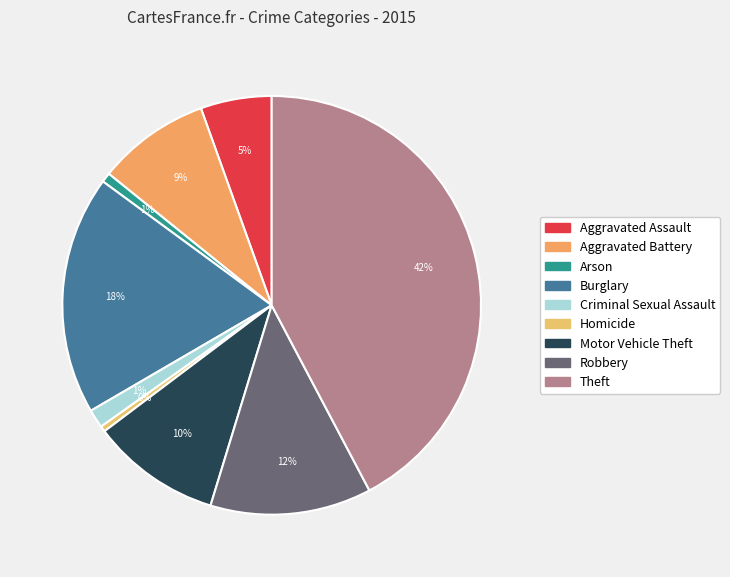

Rank the categories by value from highest to lowest.

Theft, Burglary, Robbery, Motor Vehicle Theft, Aggravated Battery, Aggravated Assault, Criminal Sexual Assault, Arson, Homicide